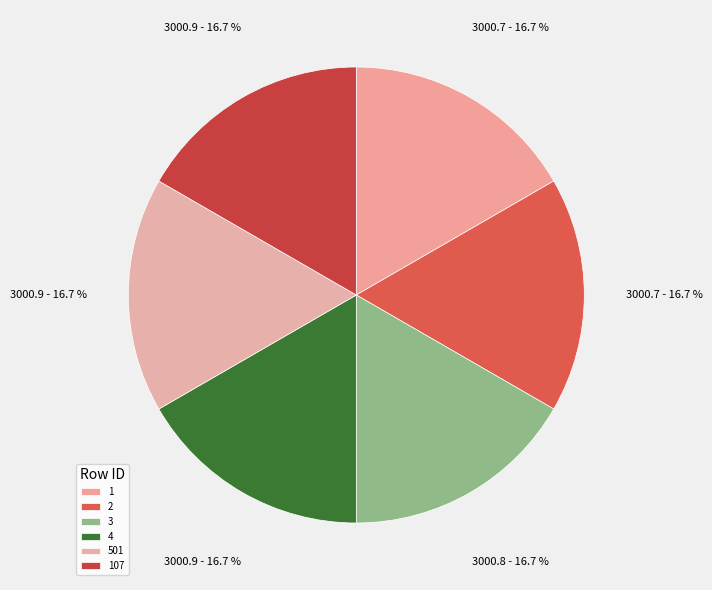

What percentage is the 107 slice, to the nearest percent?

17%